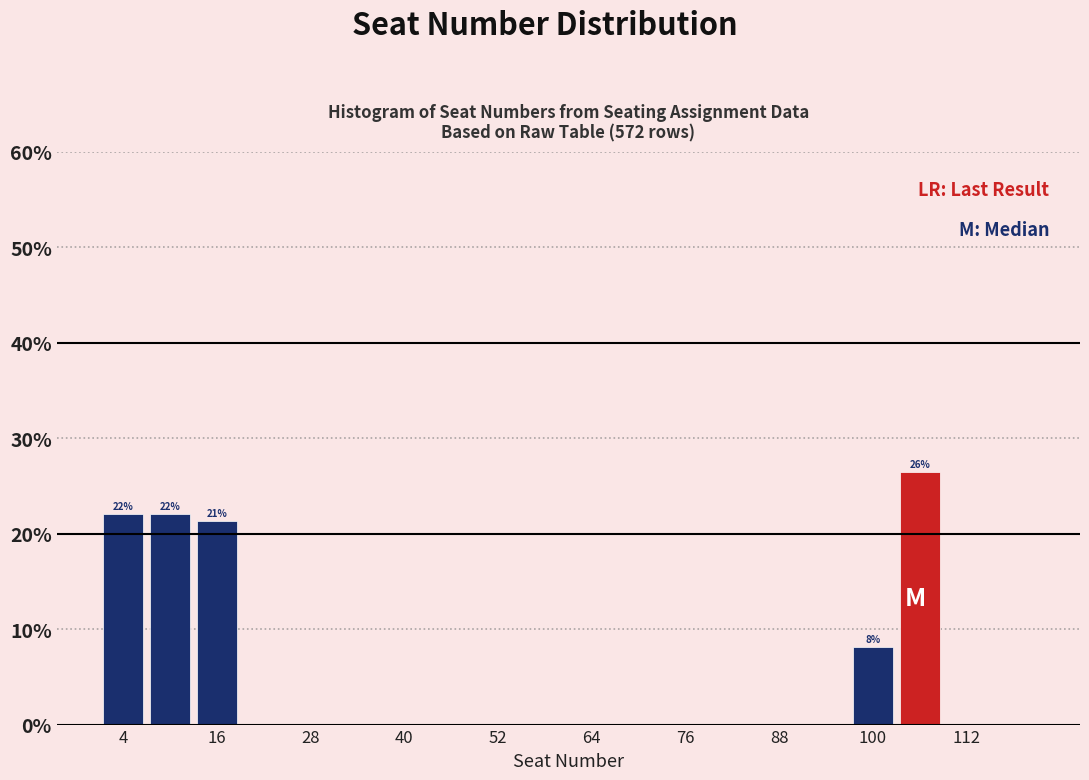

Read against the x-axis, roughly where is the centre of the tallest bar?

106